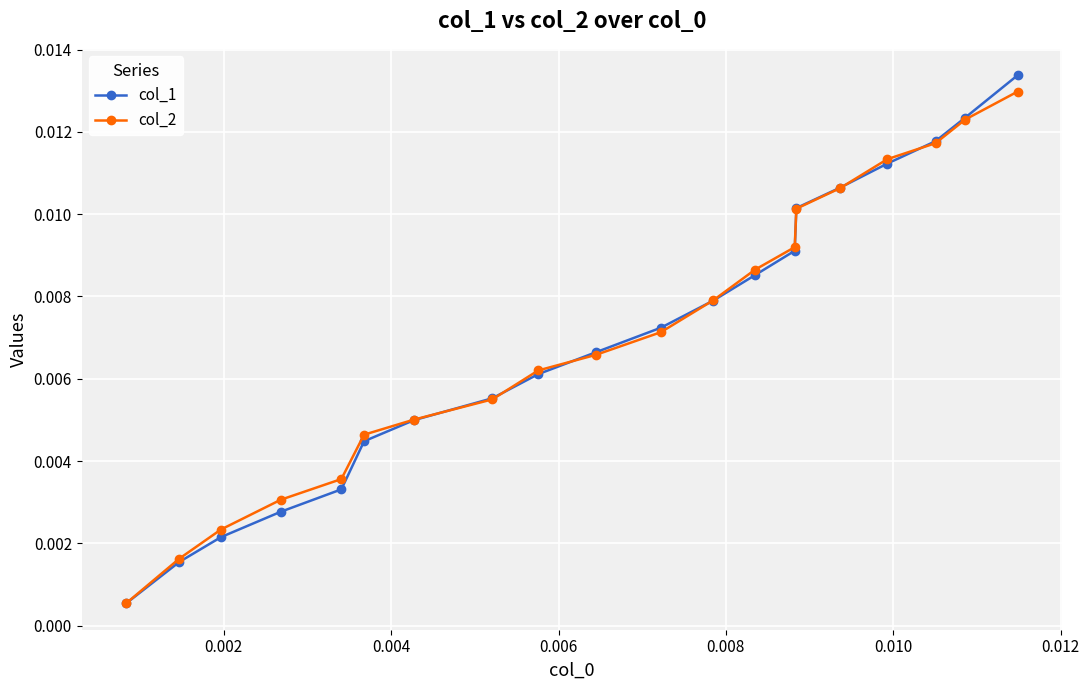

Does the chart have visible grid lines?

Yes